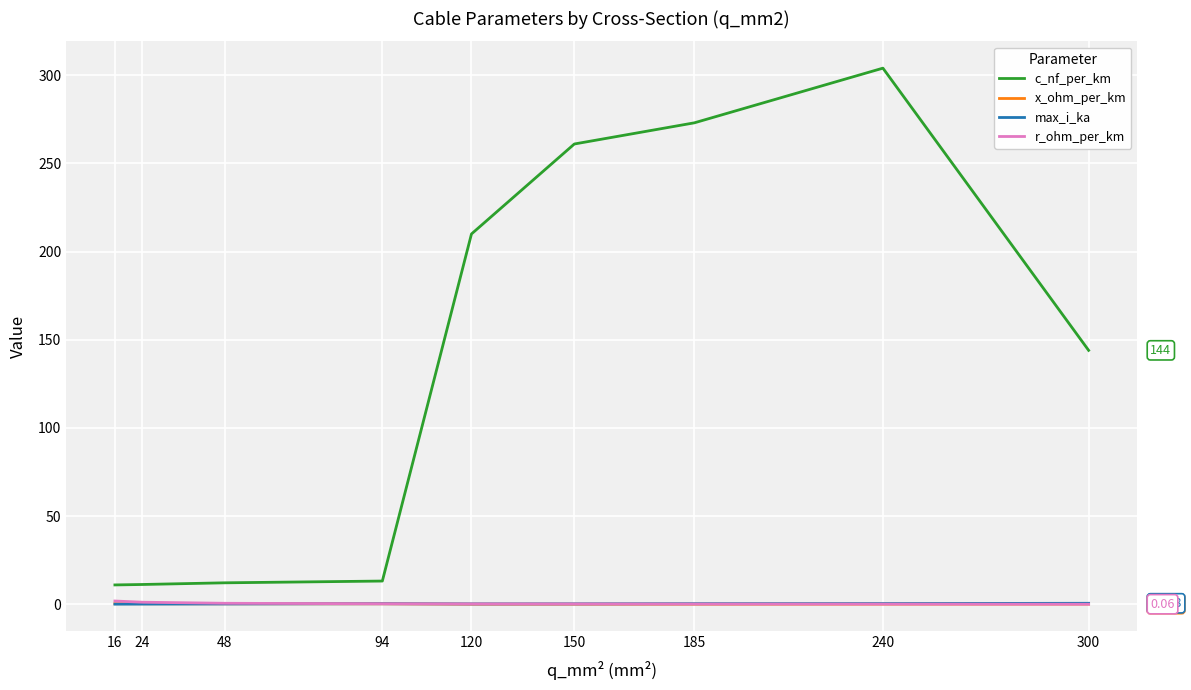

At which category is the sum across all series the highest?

240